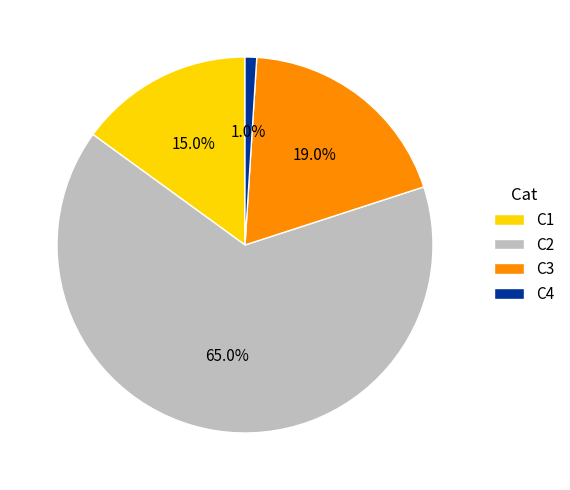

Is it true that C1 is 15% of the pie?

True